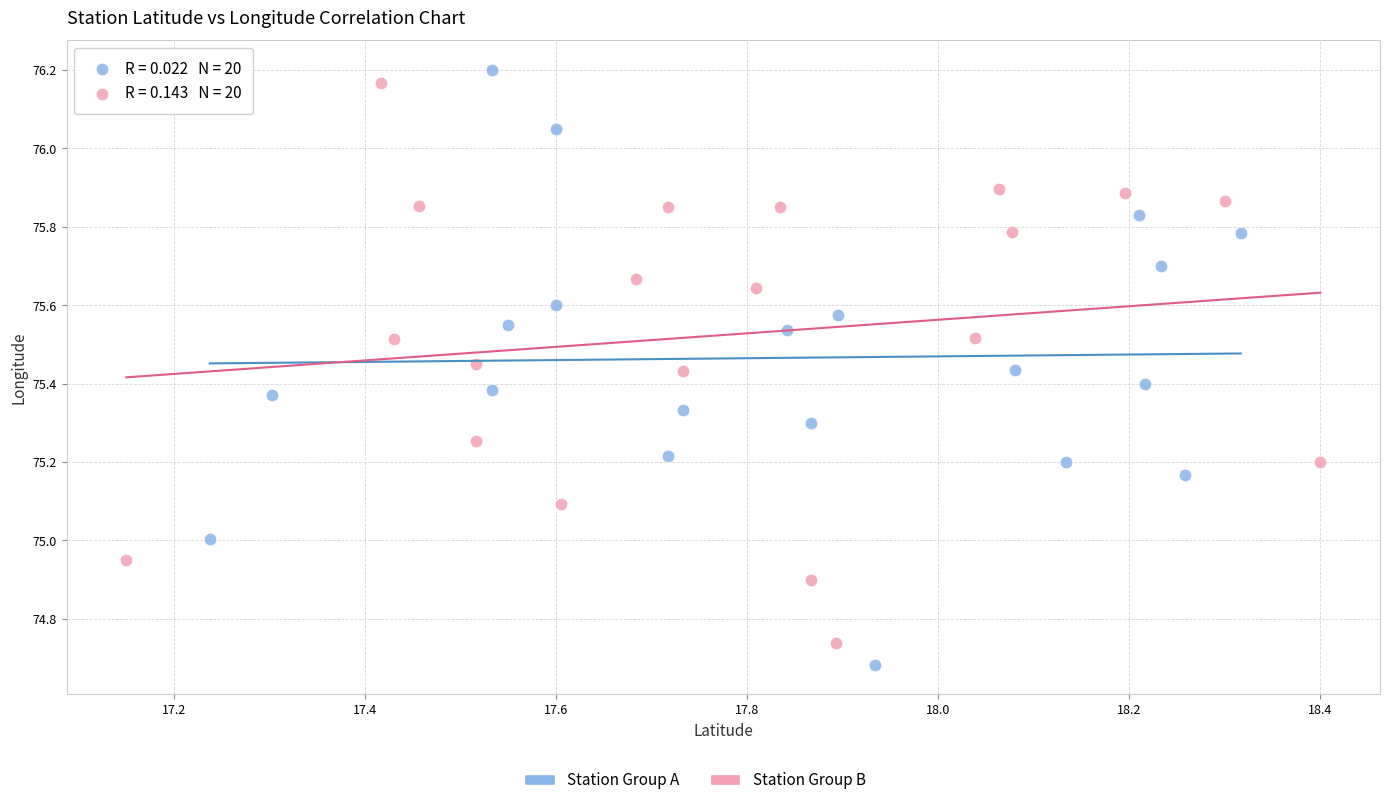

Which series reaches the minimum Y coordinate?

Station Group A